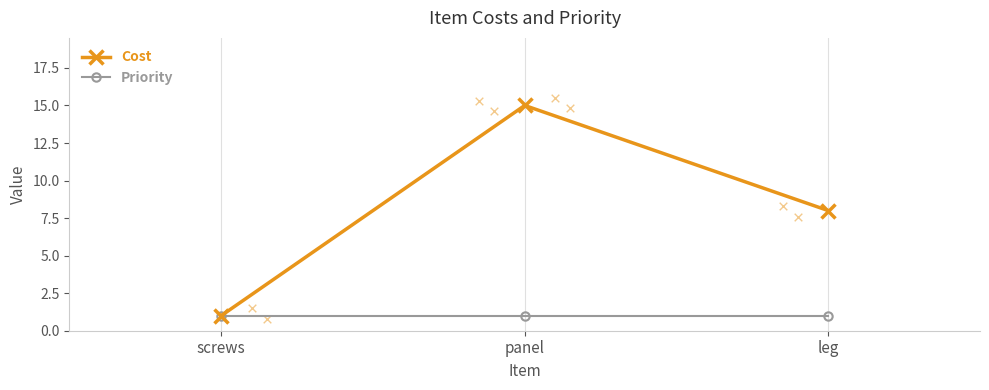

What are all the series names shown in the legend?

Cost, Priority